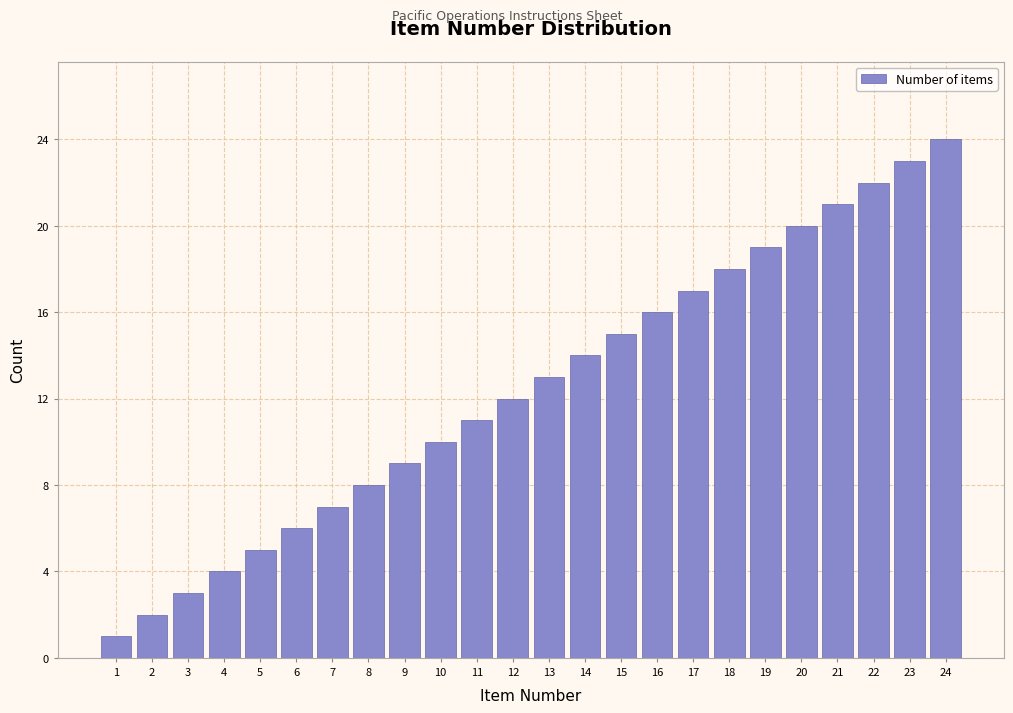

List the labels in order of value, largest first.

24, 23, 22, 21, 20, 19, 18, 17, 16, 15, 14, 13, 12, 11, 10, 9, 8, 7, 6, 5, 4, 3, 2, 1